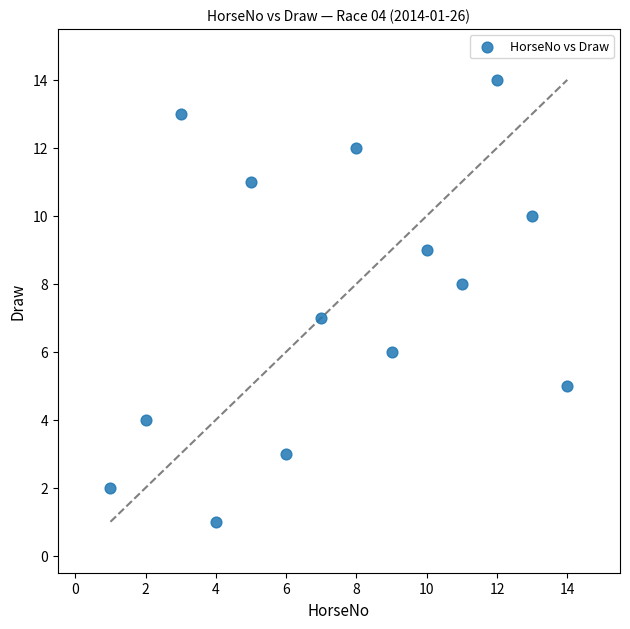

What is the range of Y values (max minus min)?

13